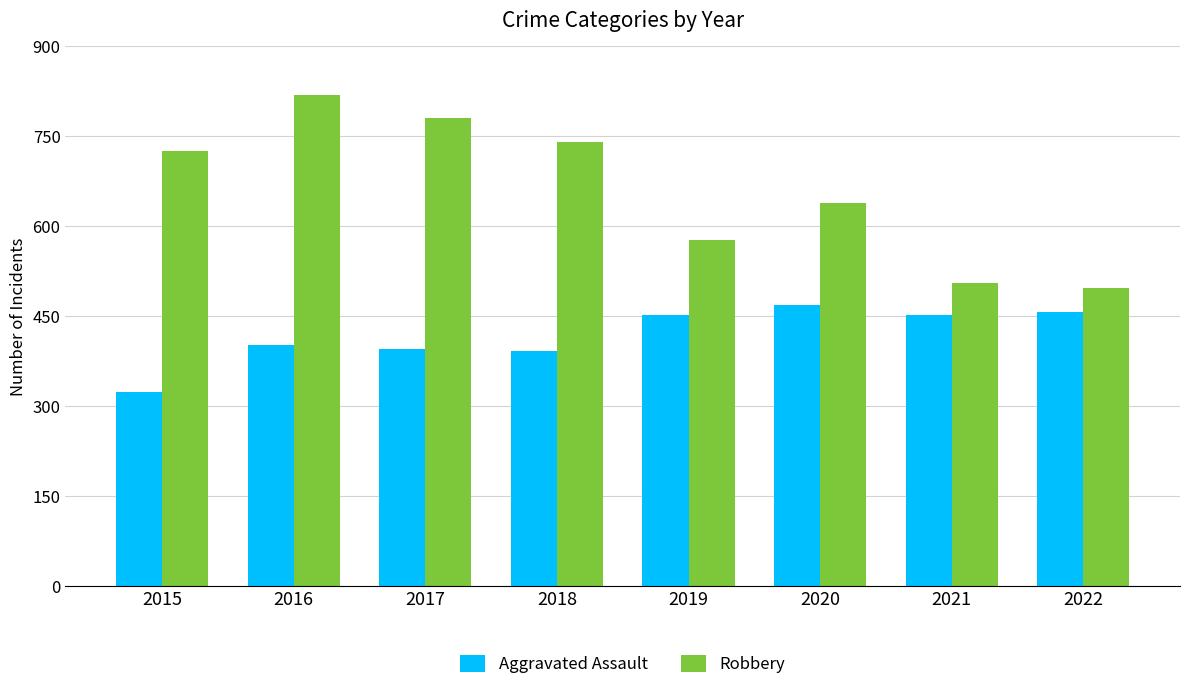

Reading left to right, extract all data points from this chart.

Aggravated Assault: 323	402	396	392	452	468	452	457
Robbery: 726	819	780	741	577	639	506	497